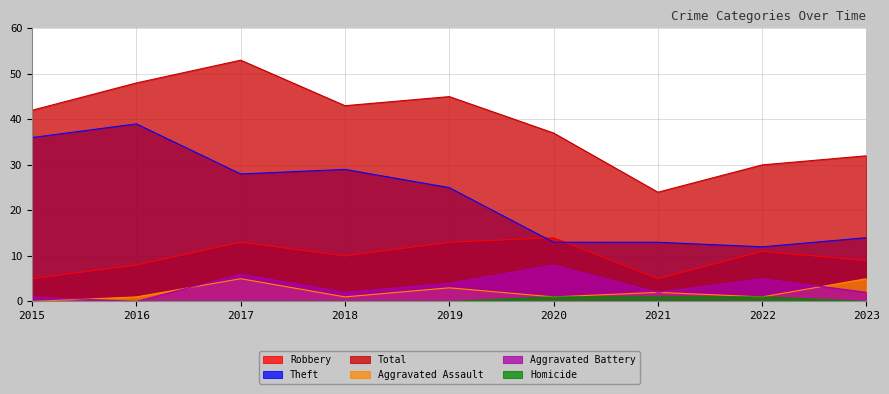

What is the difference between the Theft values at 2017 and 2016?

11